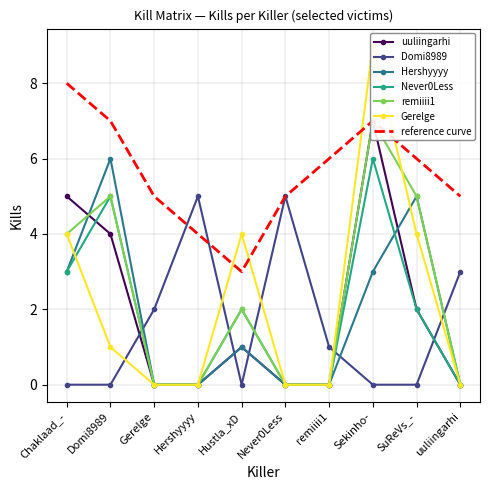

What is the average value of the Never0Less series?

2